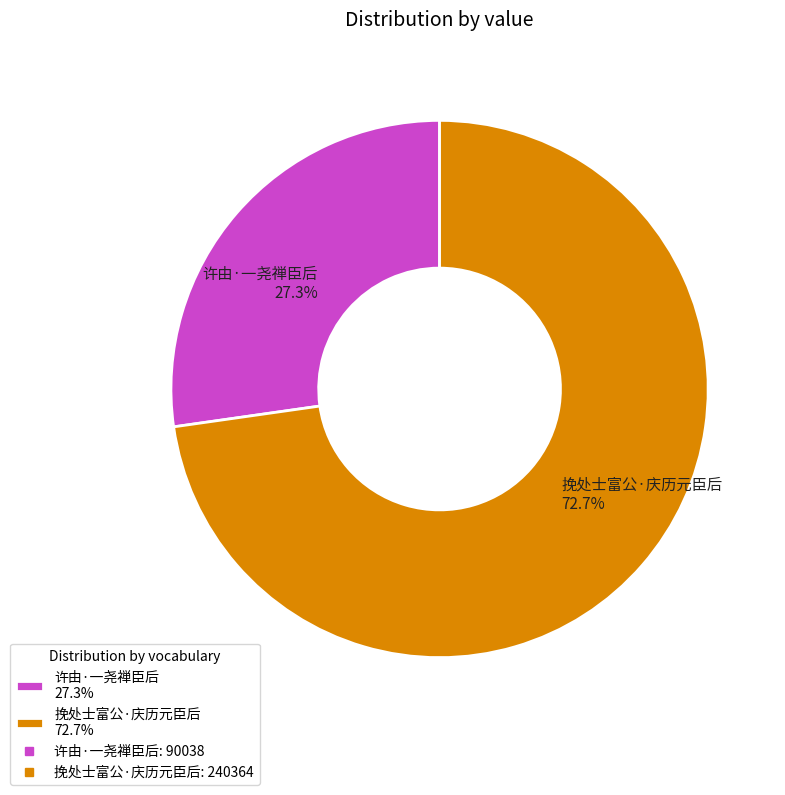

True or false: 许由·一尧禅臣后 accounts for 20% of the total.

False